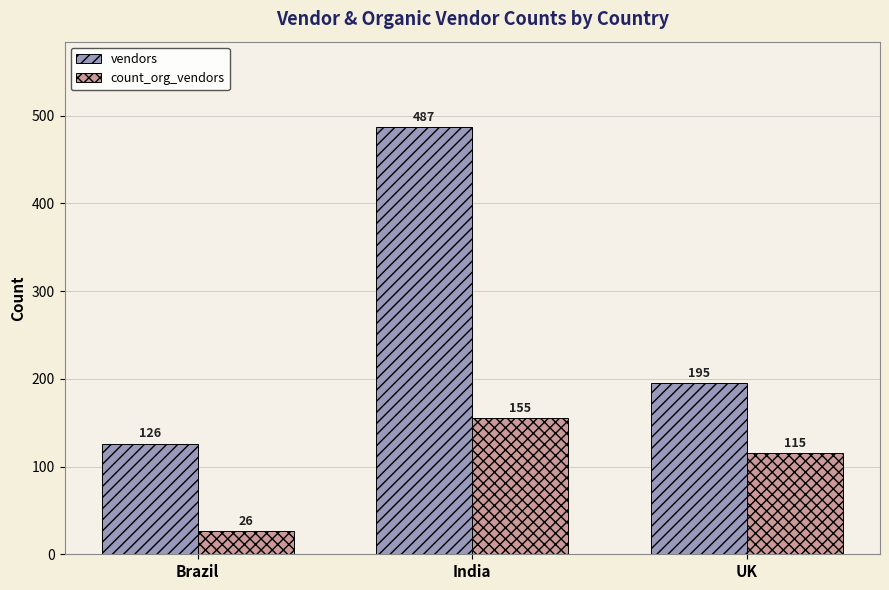

How many groups of bars are there?

3